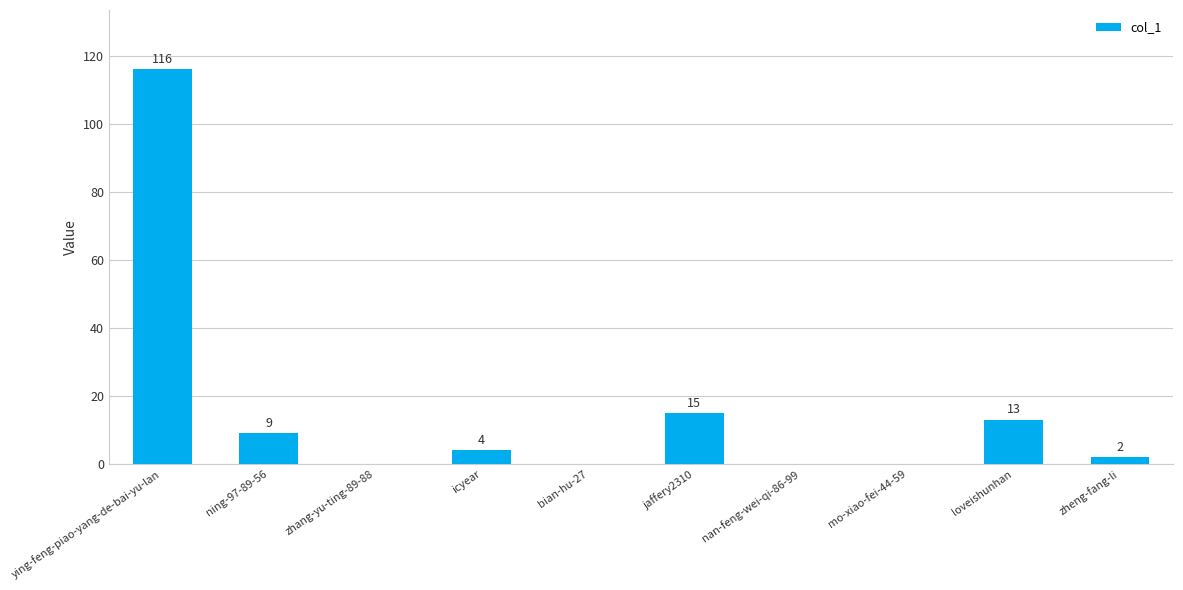

What is the approximate value at jaffery2310?

15